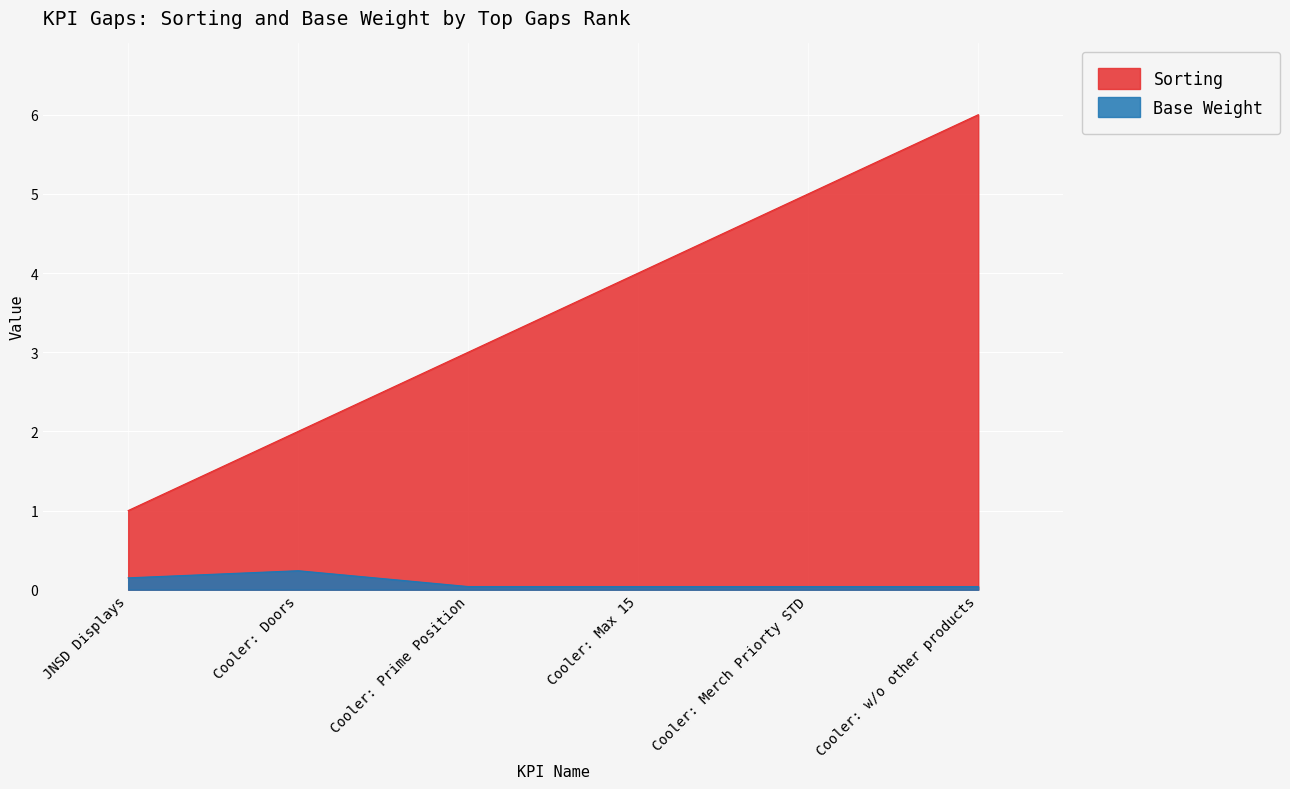

What position from the right is Cooler: Prime Position?

4